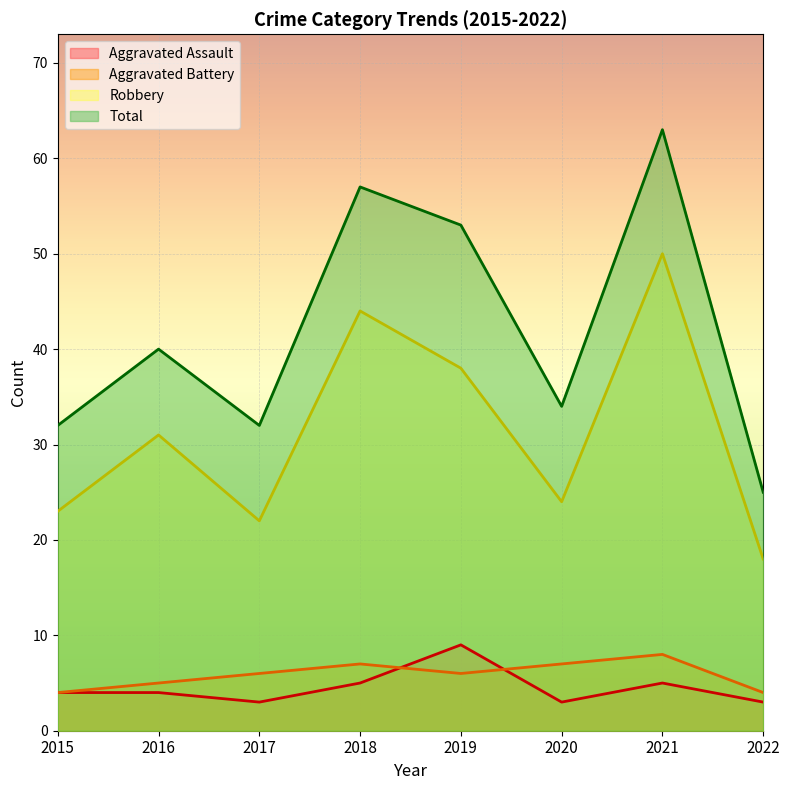

Where is the first local maximum for Aggravated Assault?

2019